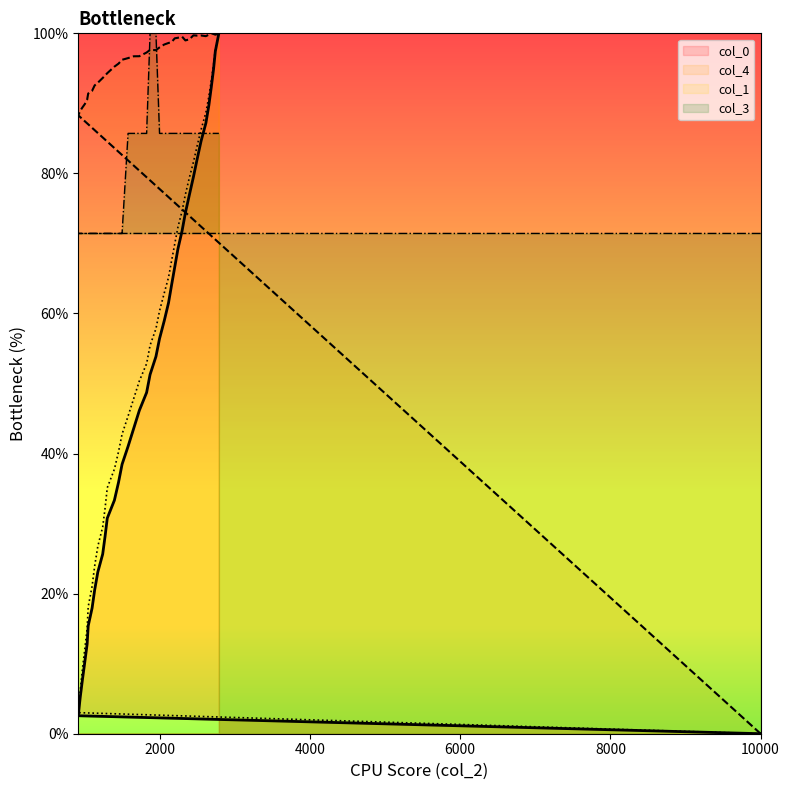

At 939, list the series in order from largest to smallest.

col_4, col_3, col_1, col_0